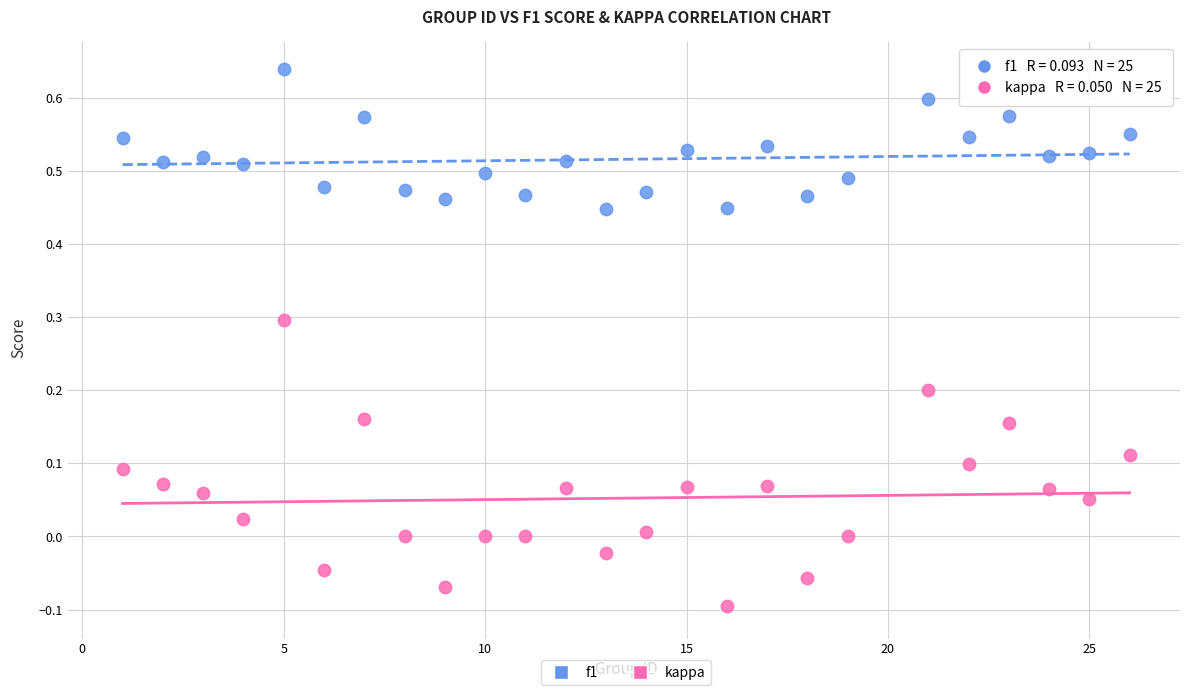

Which series has the widest spread of Y values?

kappa